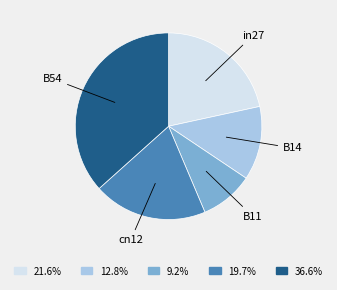

Count the number of slices in the pie.

5